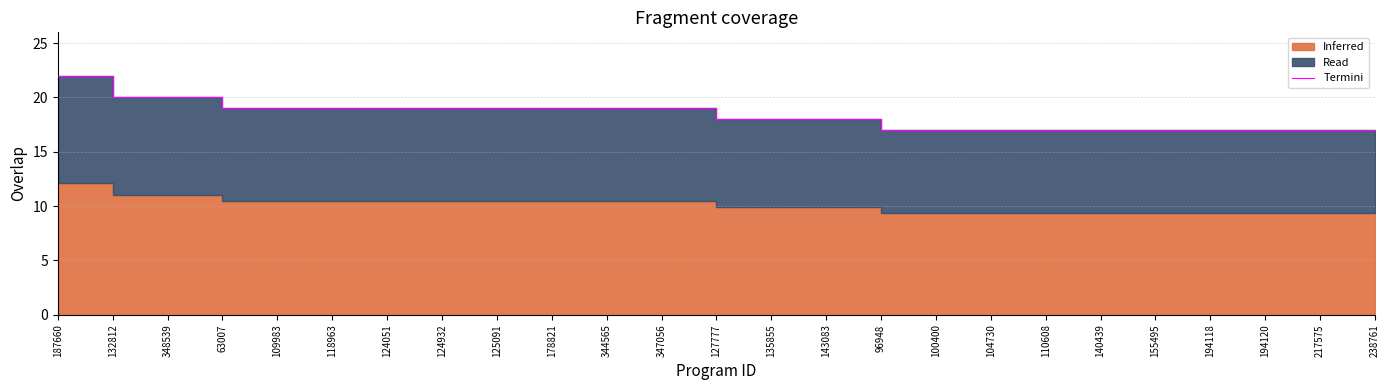

Does the chart have visible grid lines?

Yes